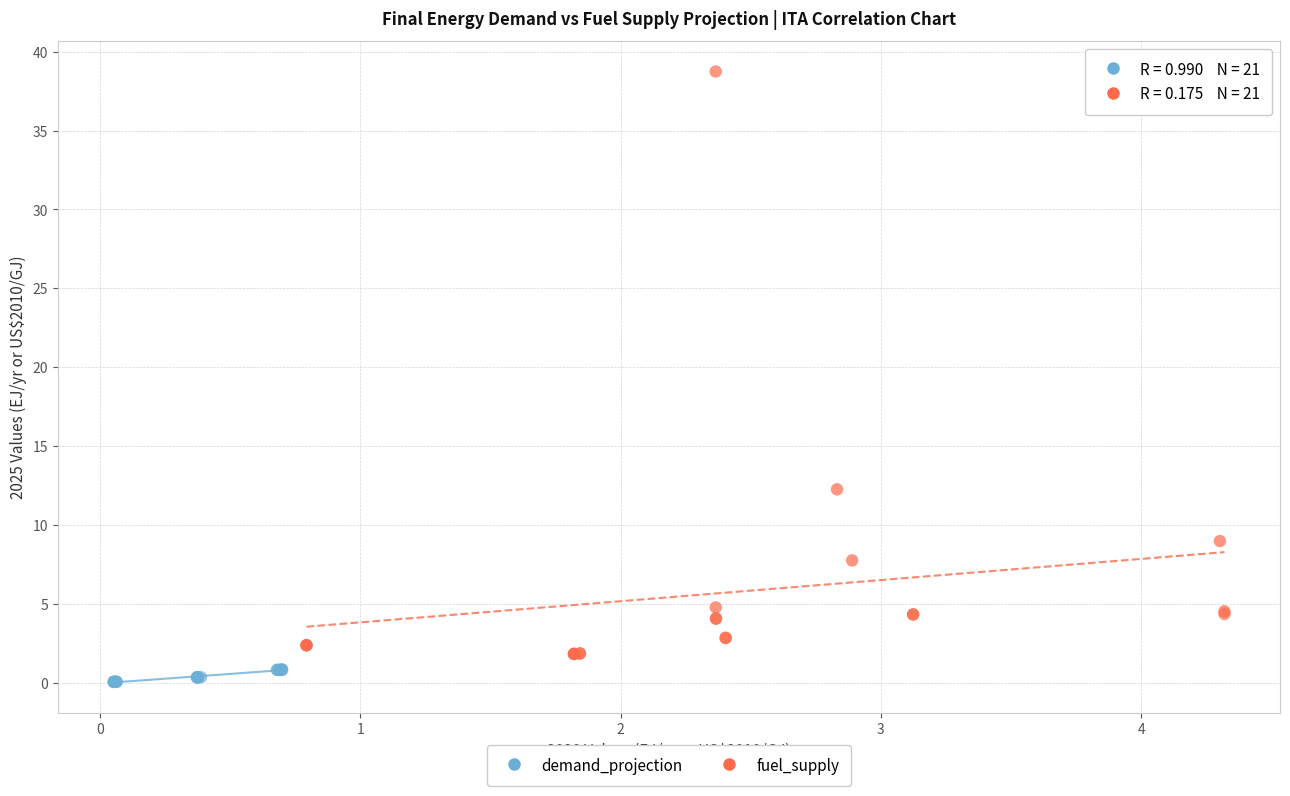

Which series reaches the minimum Y coordinate?

demand_projection